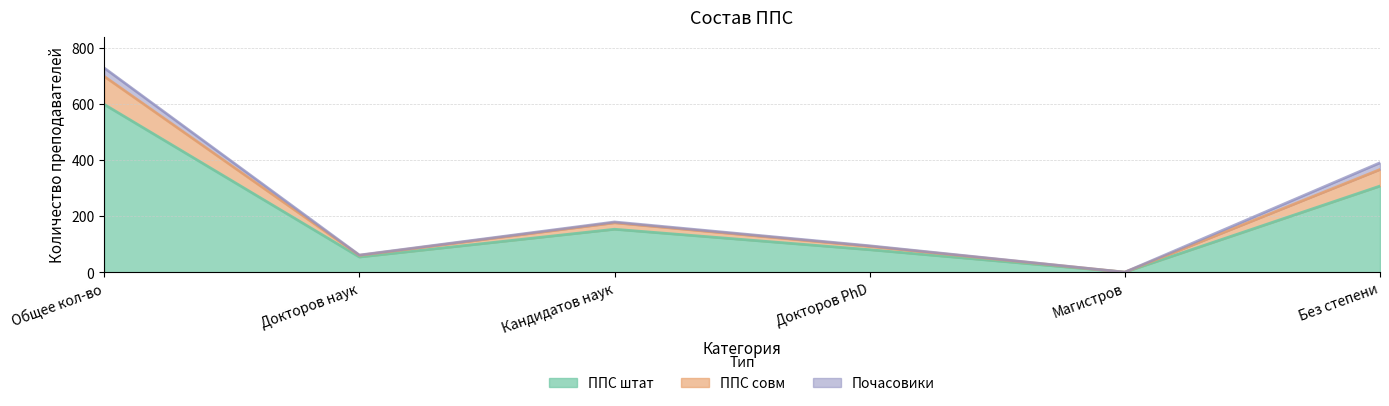

What is the minimum value for ППС штат?

1